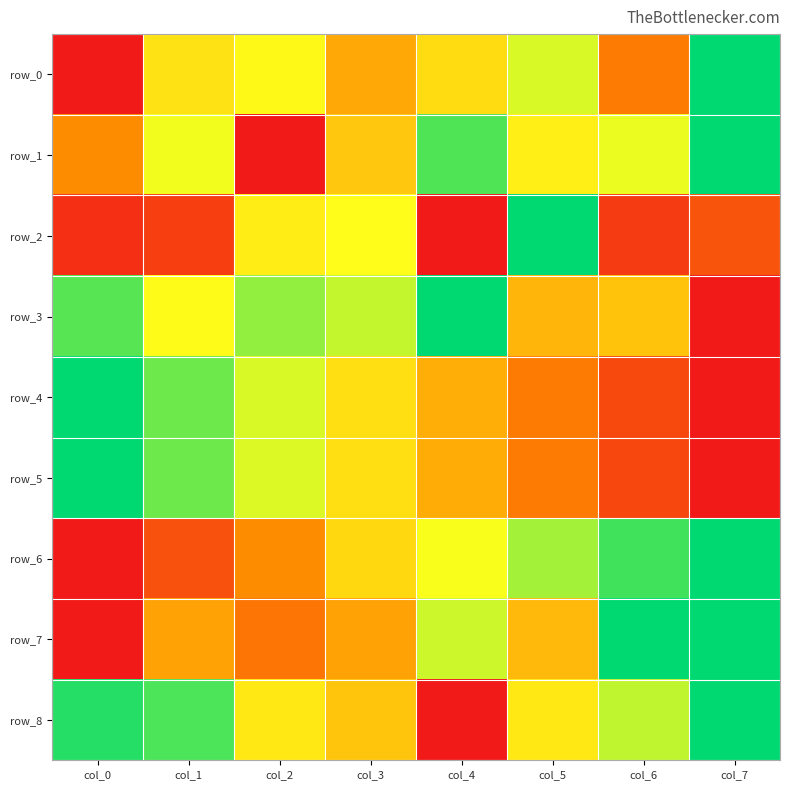

Which label corresponds to the smallest value in the chart?

col_0